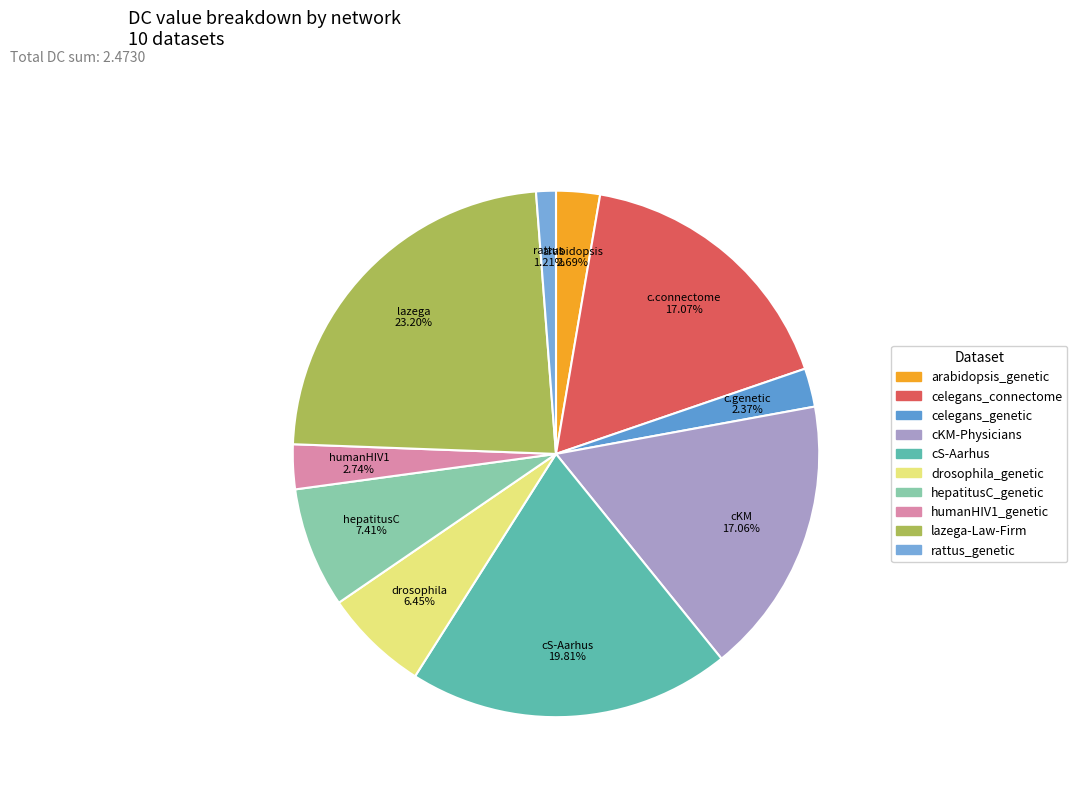

True or false: drosophila_genetic accounts for 6% of the total.

True